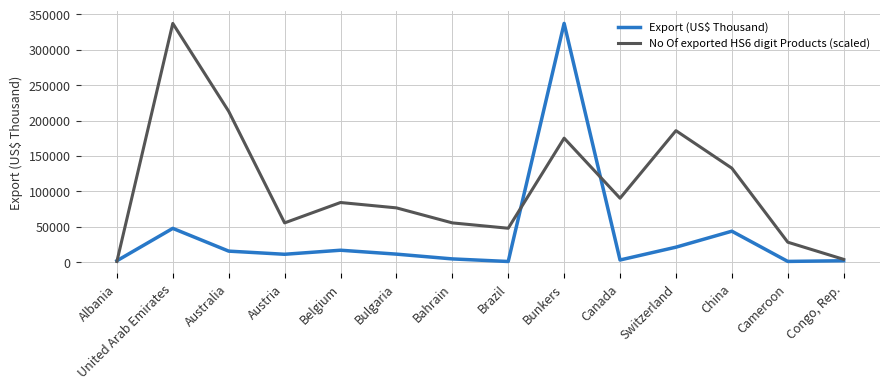

Does the chart have visible grid lines?

Yes